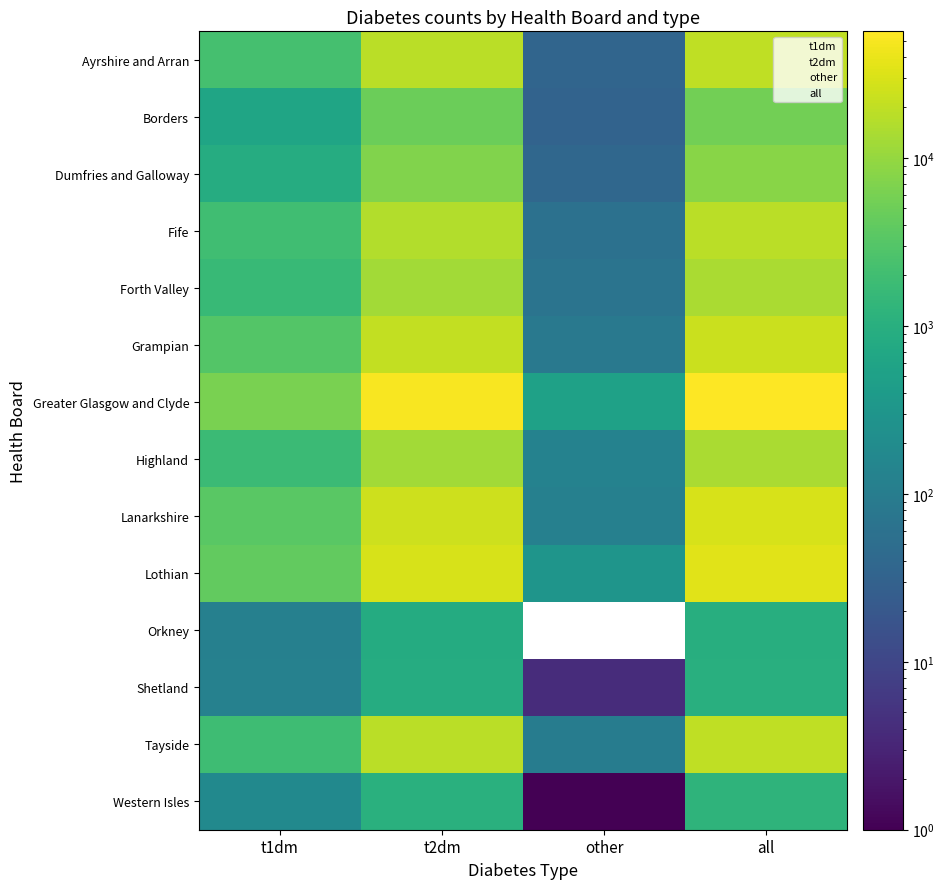

At t1dm, list the series in order from largest to smallest.

Greater Glasgow and Clyde, Lothian, Lanarkshire, Grampian, Ayrshire and Arran, Fife, Tayside, Highland, Forth Valley, Dumfries and Galloway, Borders, Western Isles, Shetland, Orkney